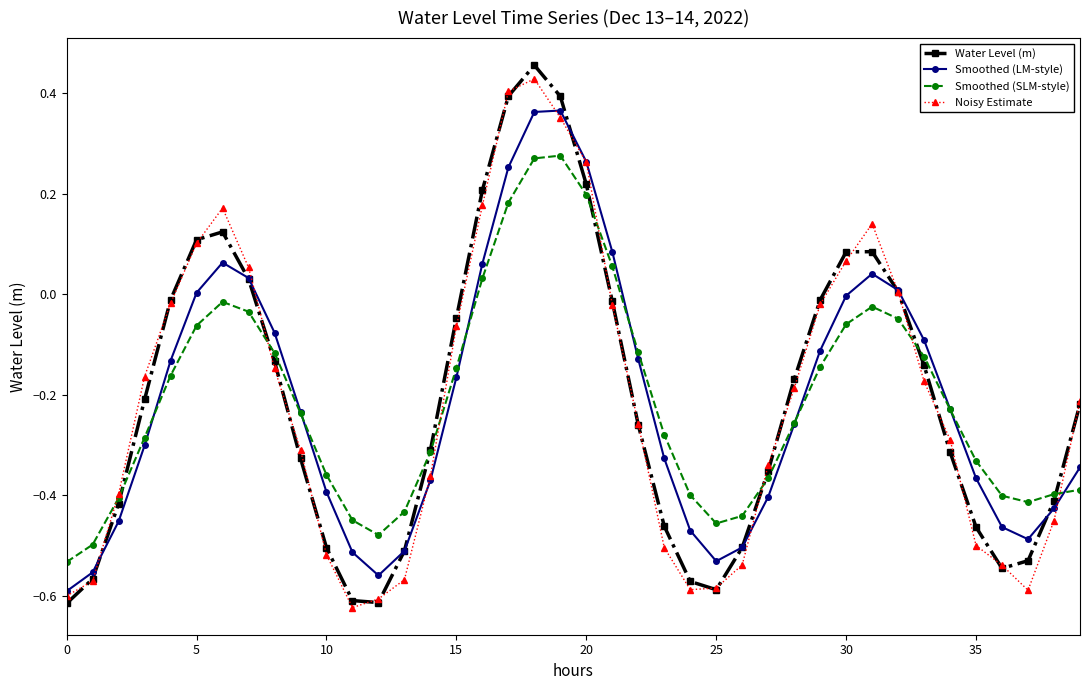

True or false: Smoothed (SLM-style) has more than 1 points higher than both neighbors.

True